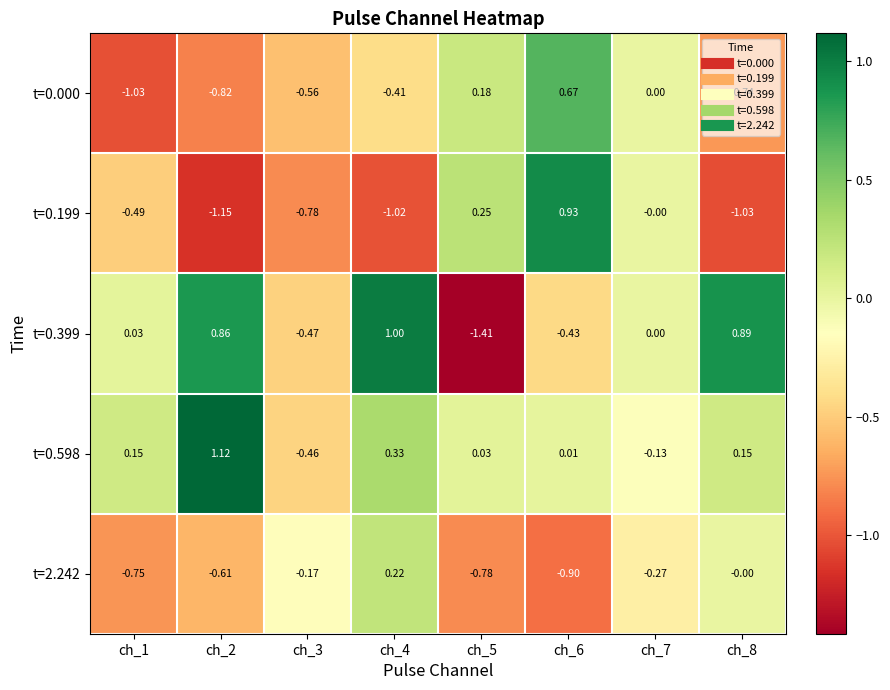

Is the value of t=0.199 at ch_2 greater than the value of t=2.242 at ch_1?

No